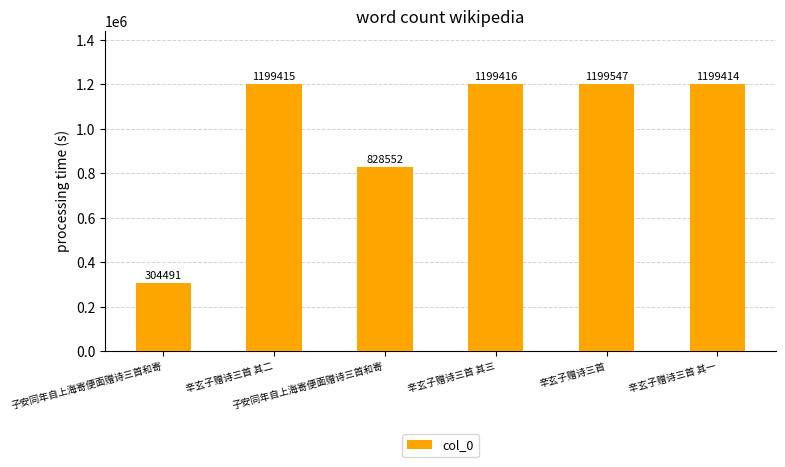

Reading left to right, transcribe all the data shown in this chart.

子安同年自上海寄便面赠诗三首和寄=304491	辛玄子赠诗三首 其二=1199415	子安同年自上海寄便面赠诗三首和寄=828552	辛玄子赠诗三首 其三=1199416	辛玄子赠诗三首=1199547	辛玄子赠诗三首 其一=1199414